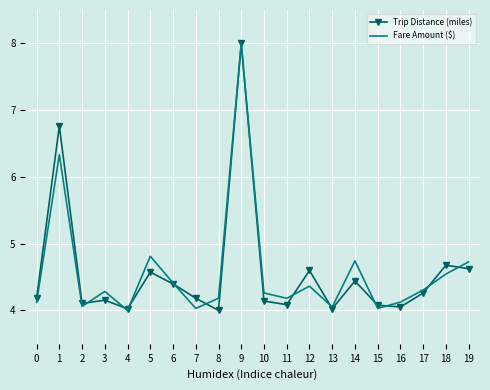

In Fare Amount ($), how many points are lower than both neighbors (excluding endpoints)?

6